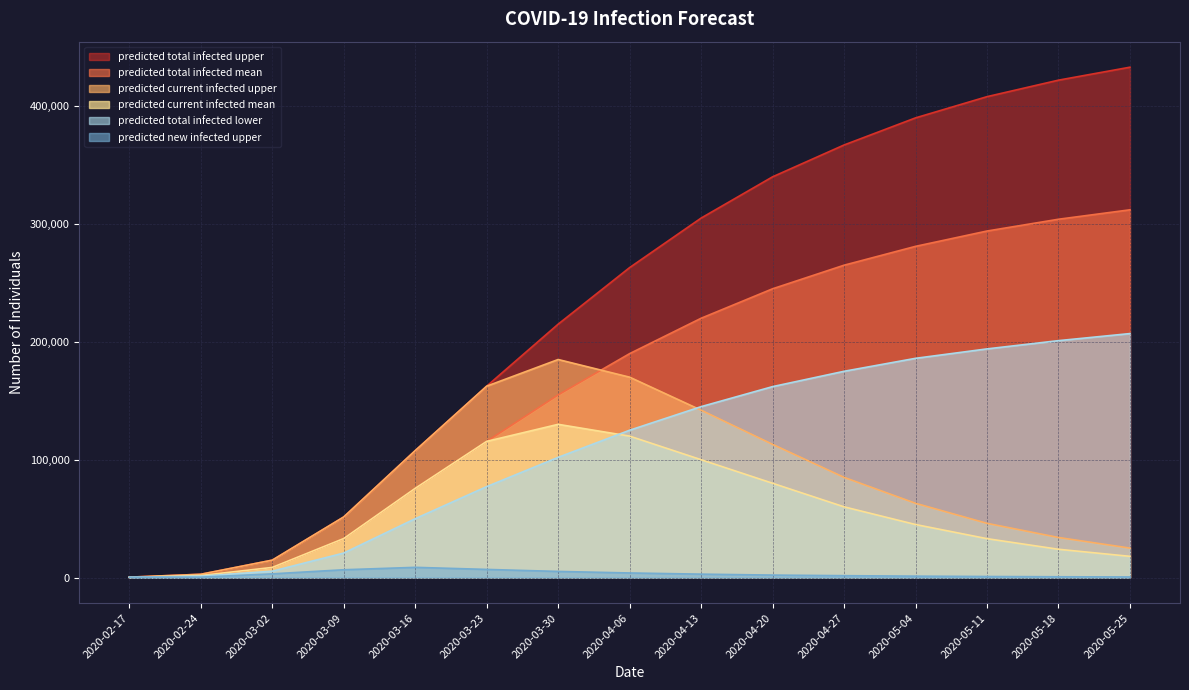

The value of predicted_current_infected_upper at 2020-03-23 is 162387. True or false?

True